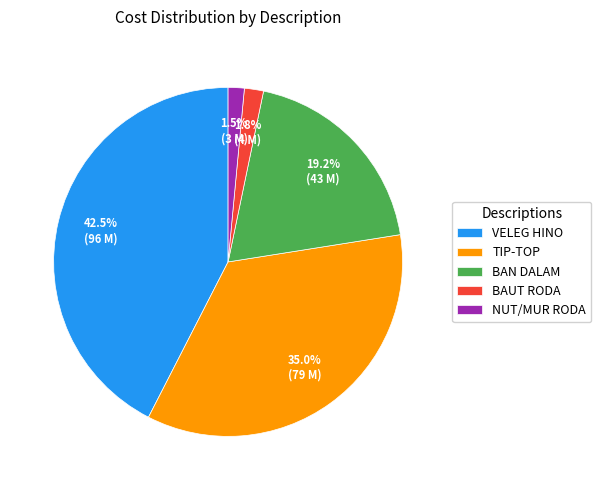

To the nearest percent, what is the average slice percentage?

20%